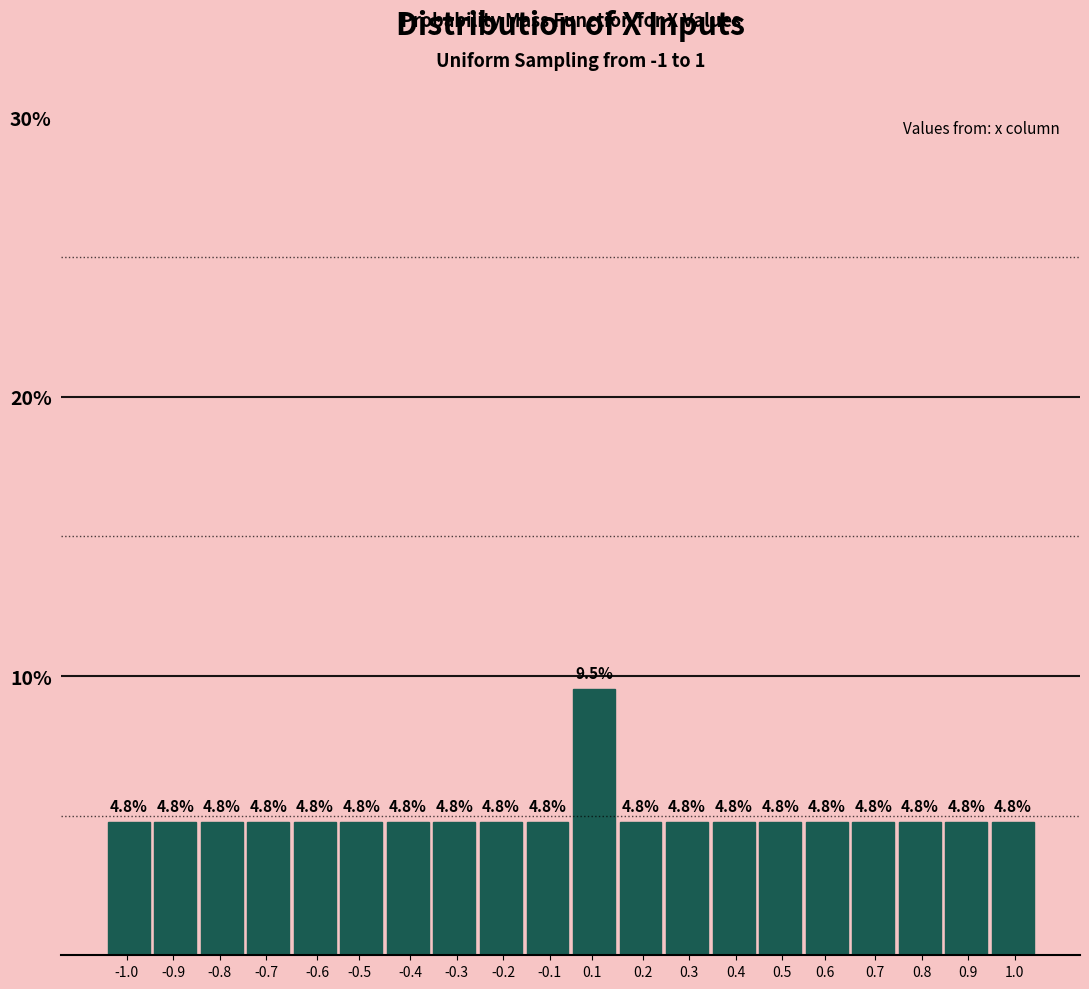

Reading left to right, list all the values displayed in this chart.

-1.0=4.8	-0.9=4.8	-0.8=4.8	-0.7=4.8	-0.6=4.8	-0.5=4.8	-0.4=4.8	-0.3=4.8	-0.2=4.8	-0.1=4.8	0.1=9.5	0.2=4.8	0.3=4.8	0.4=4.8	0.5=4.8	0.6=4.8	0.7=4.8	0.8=4.8	0.9=4.8	1.0=4.8